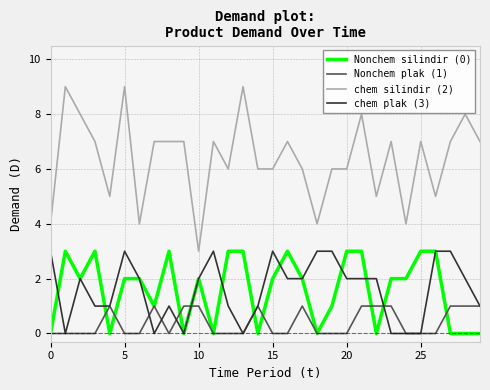

What is the maximum value shown in the chart?

9